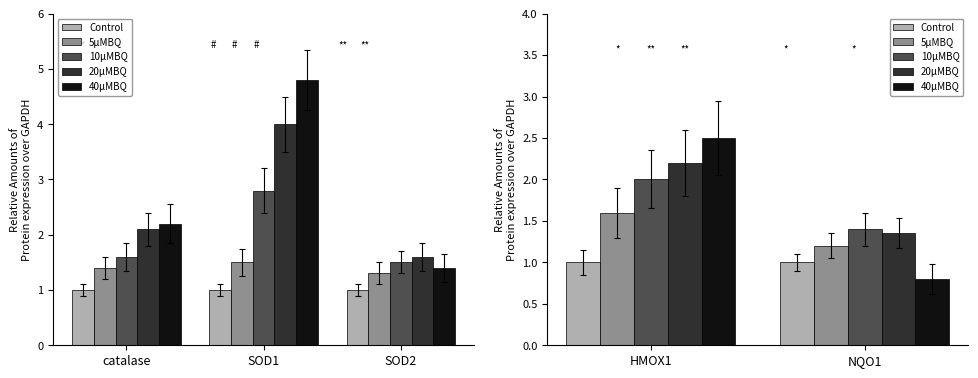

Is the value of 10uMBQ at 4 greater than the value of 20uMBQ at 3?

No